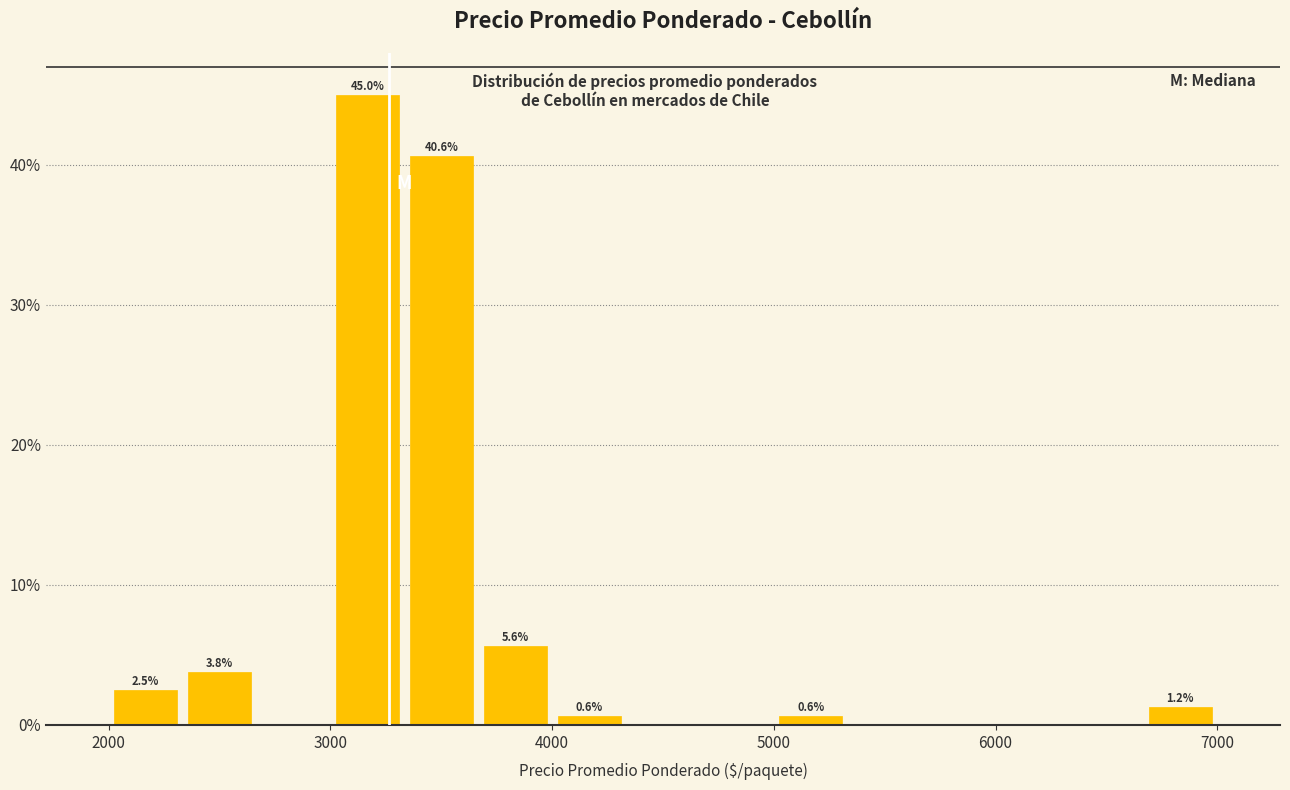

Around what value on the x-axis is the tallest bar? Give the approximate position of its centre, as read against the axis.

3200